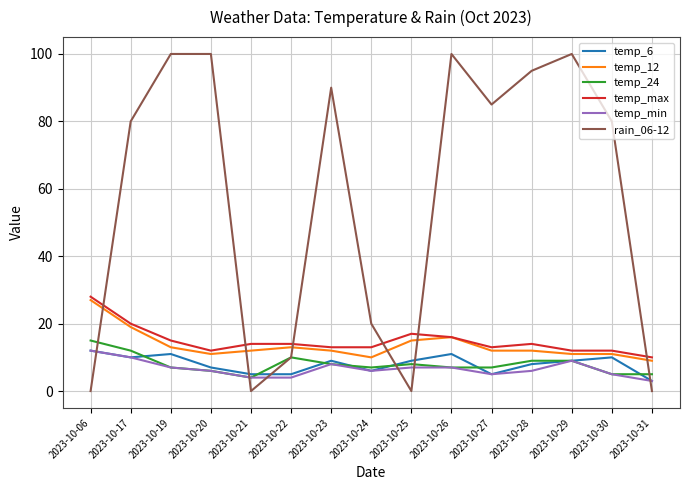

Which series changed the most between 2023-10-23 and 2023-10-31?

rain_06-12